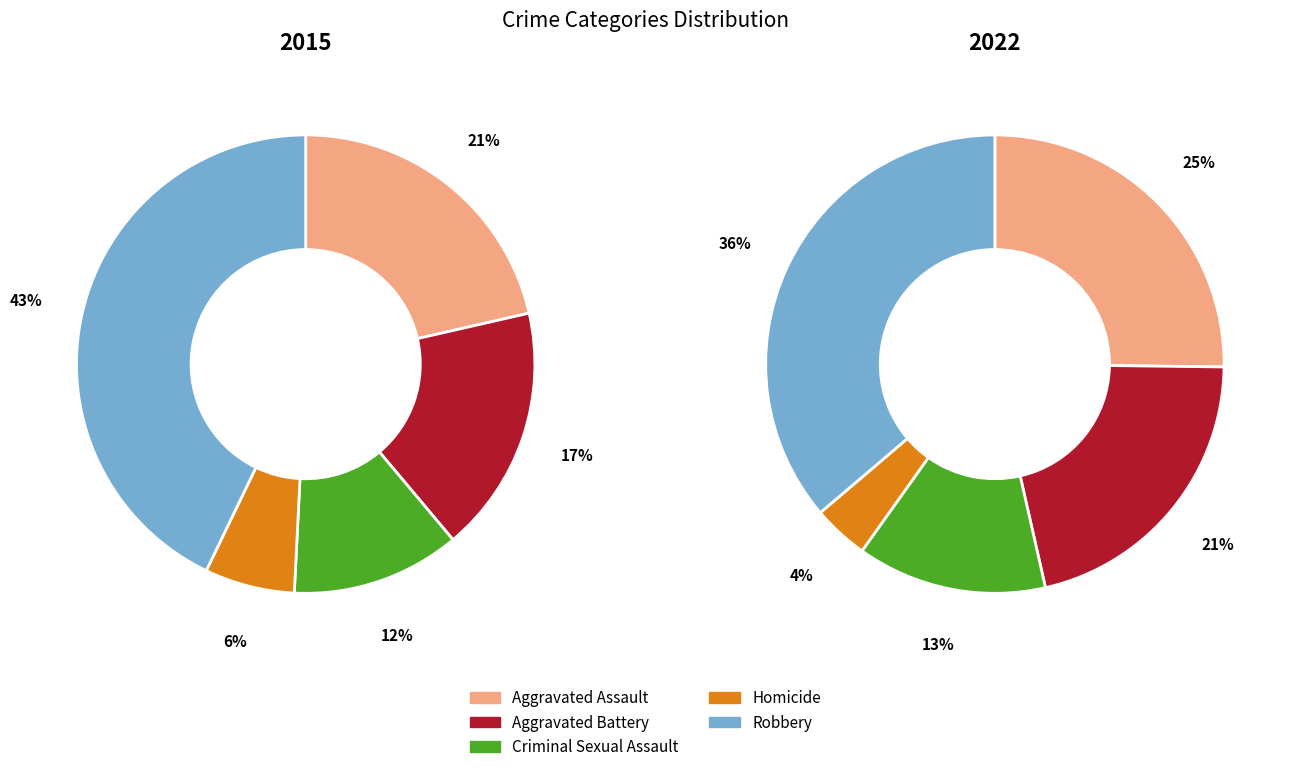

What is the largest slice in the pie chart?

Robbery